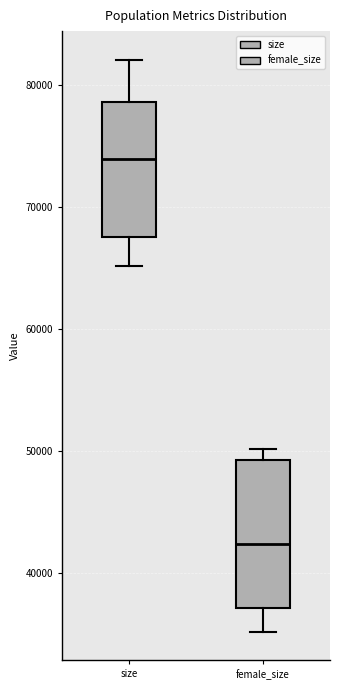

Where does the lower whisker of the box for female_size end on the y-axis? The values are not printed on the chart, so give them approximately, as read against the axis.

35000